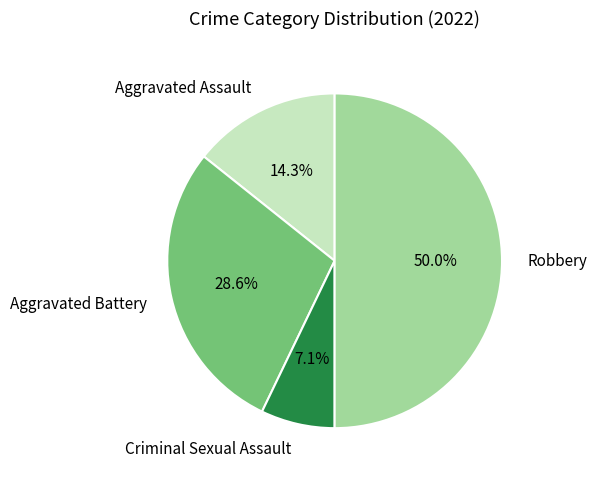

To the nearest percent, what percentage of the pie is Aggravated Battery?

29%